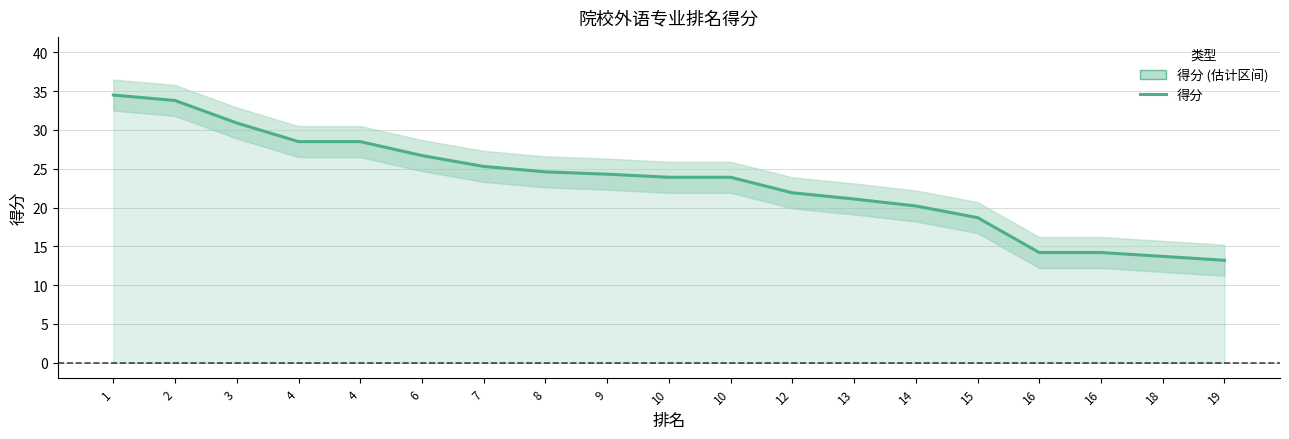

What is the average value?

23.3